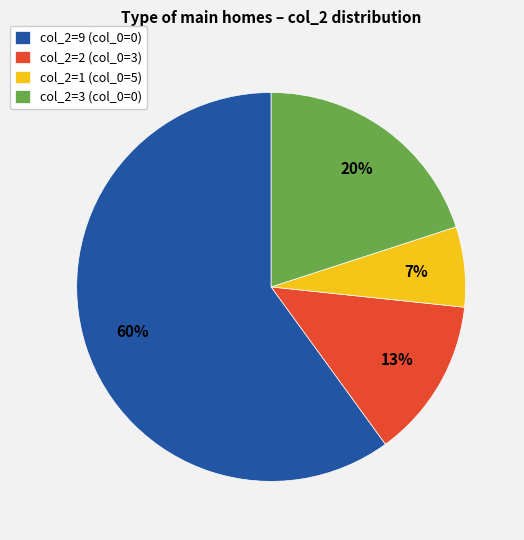

Do col_2=2 (col_0=3) and col_2=9 (col_0=0) together represent more than half of the pie?

Yes